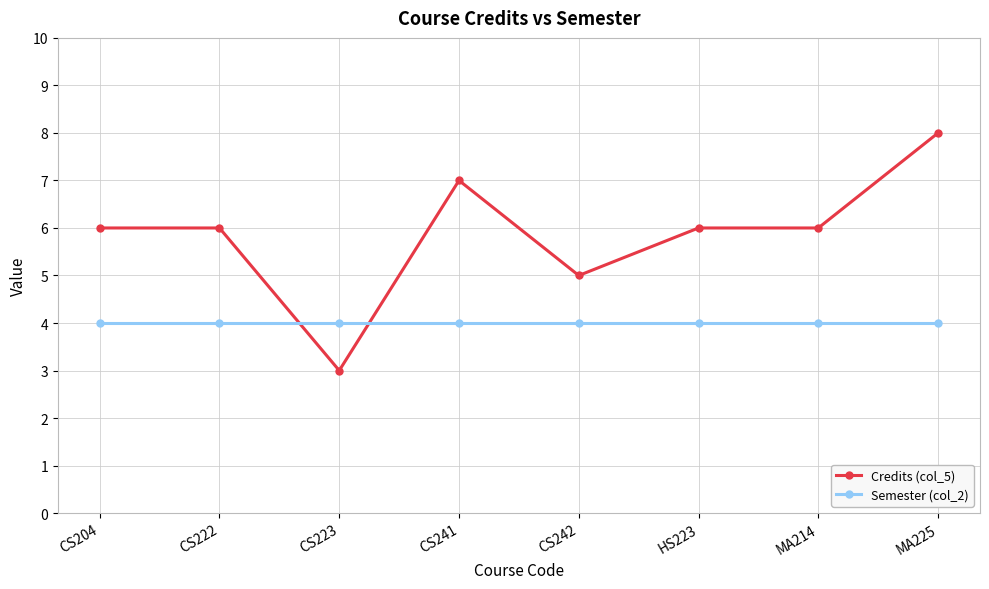

What is the sum of all Credits (col_5) values?

47